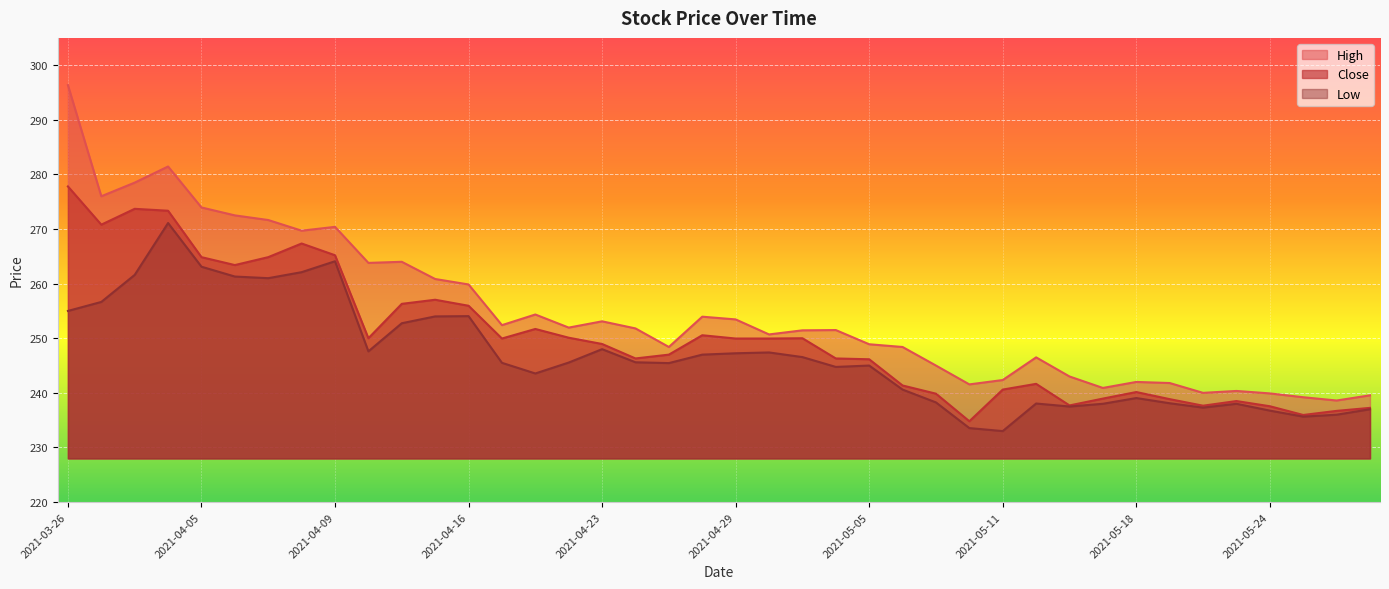

Between 2021-04-13 and 2021-04-30, which is larger?

2021-04-13